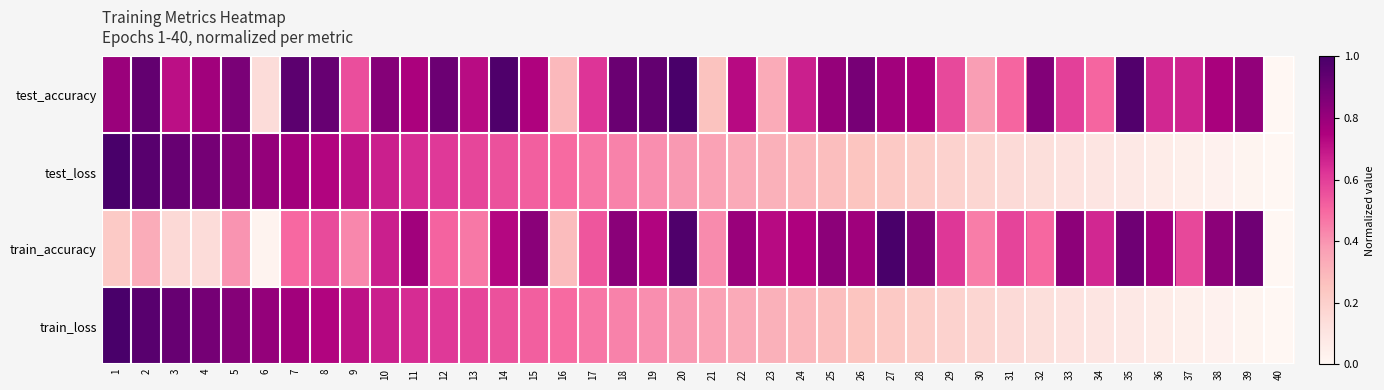

What is the difference between the highest and lowest values at 13?

0.3